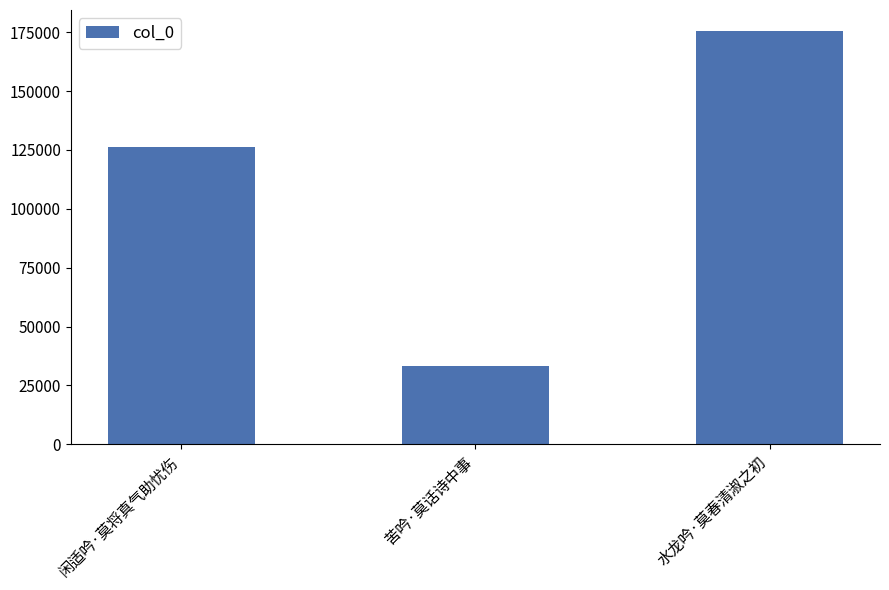

At which category does the chart reach its peak across all series?

水龙吟·莫春清淑之初